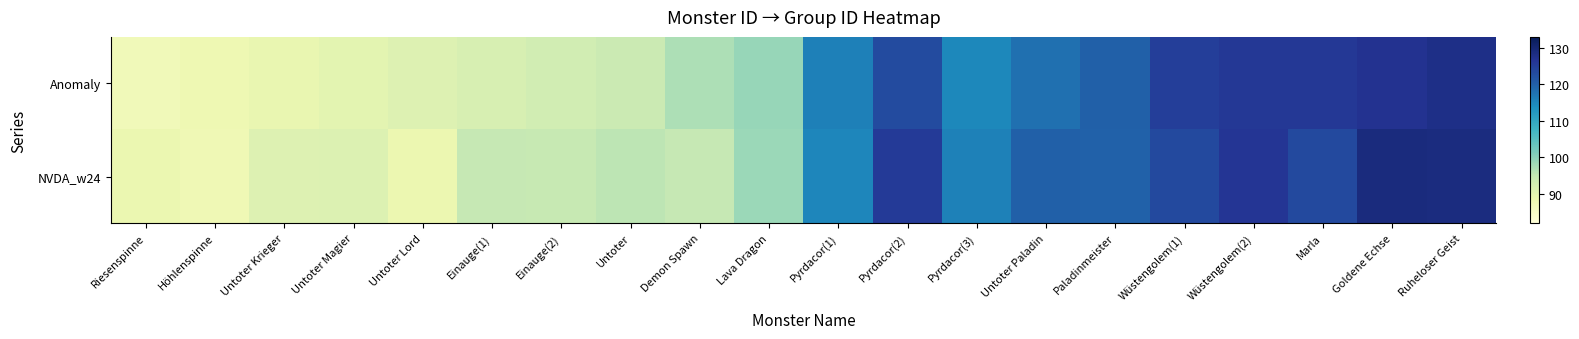

What is the spread (max minus min) of values at Untoter?

1.7